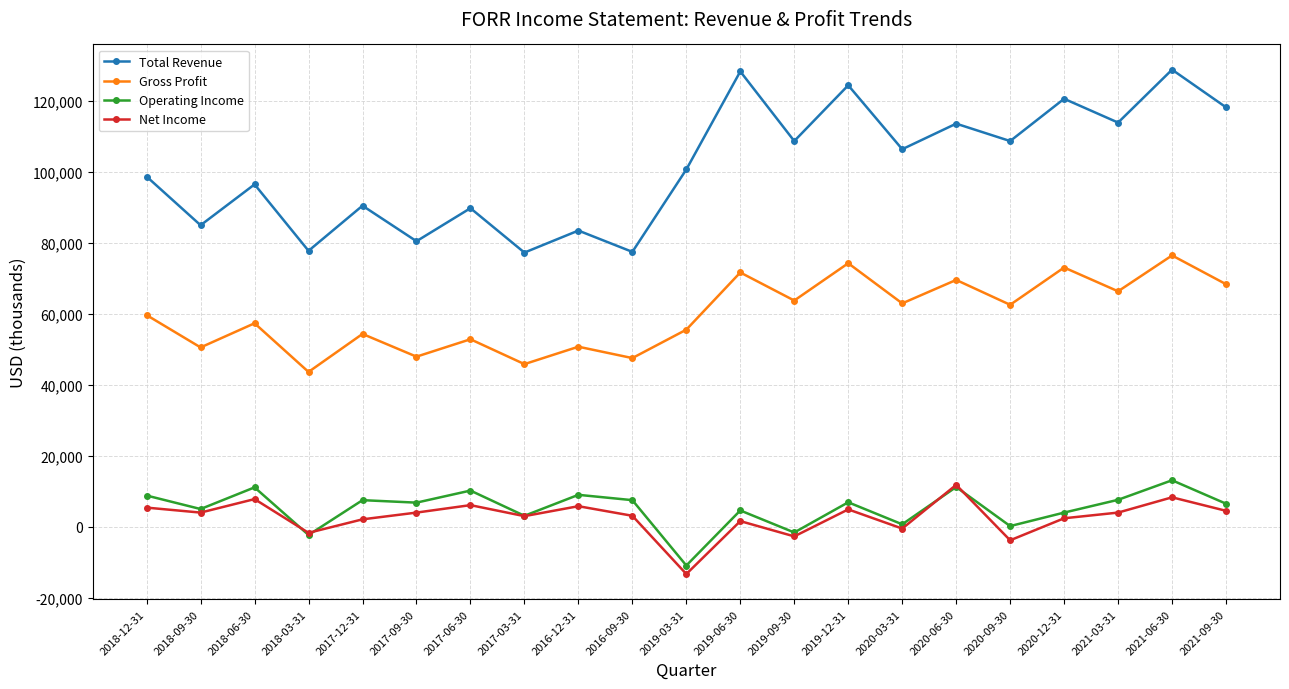

What is the difference between the maximum and minimum values in the Operating Income series?

24000